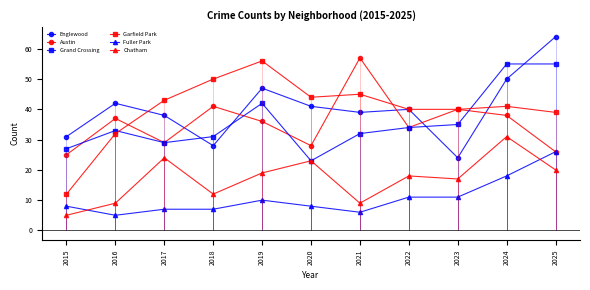

Reading right to left, extract all data points from this chart.

Englewood: 64	50	24	40	39	41	47	28	38	42	31
Austin: 26	38	40	34	57	28	36	41	29	37	25
Grand Crossing: 55	55	35	34	32	23	42	31	29	33	27
Garfield Park: 39	41	40	40	45	44	56	50	43	32	12
Fuller Park: 26	18	11	11	6	8	10	7	7	5	8
Chatham: 20	31	17	18	9	23	19	12	24	9	5